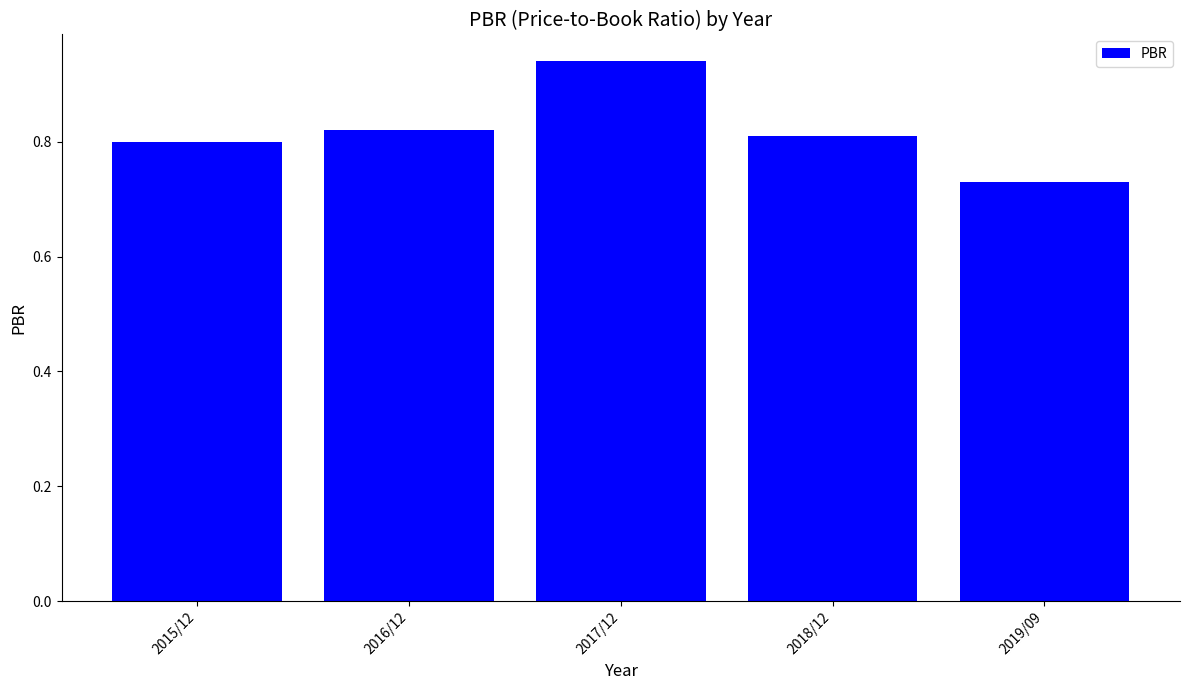

Are the bars horizontal?

No